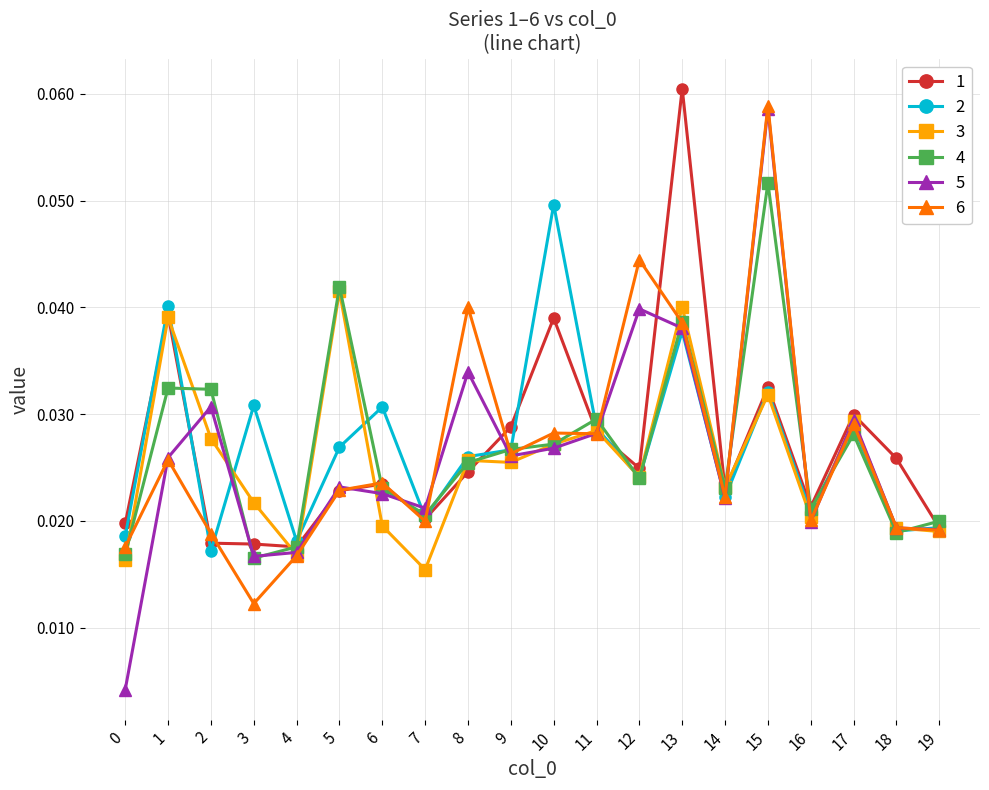

At which category does 3 reach its first local valley?

4